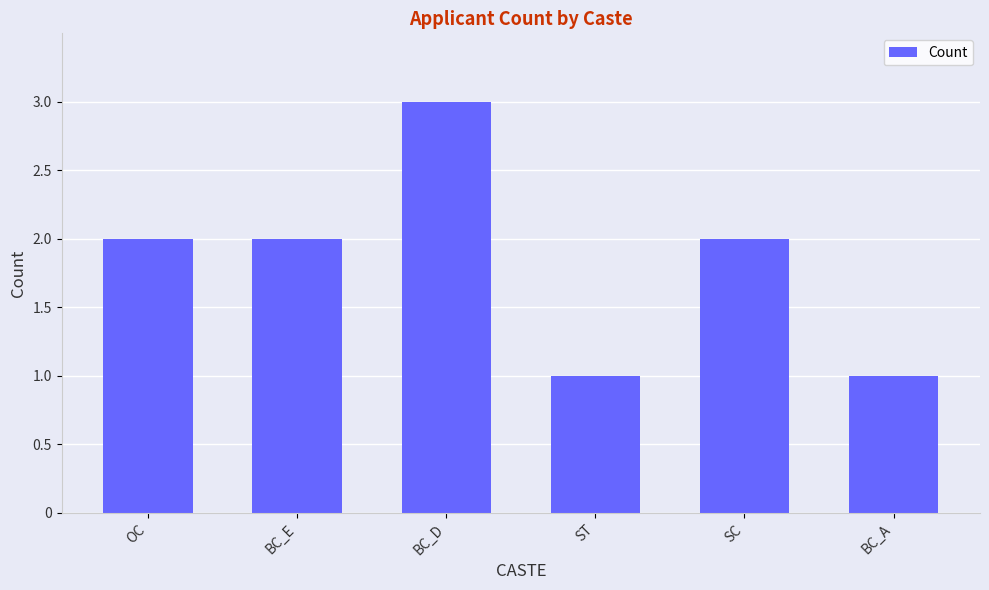

What is the sum of the values at ST and OC?

3